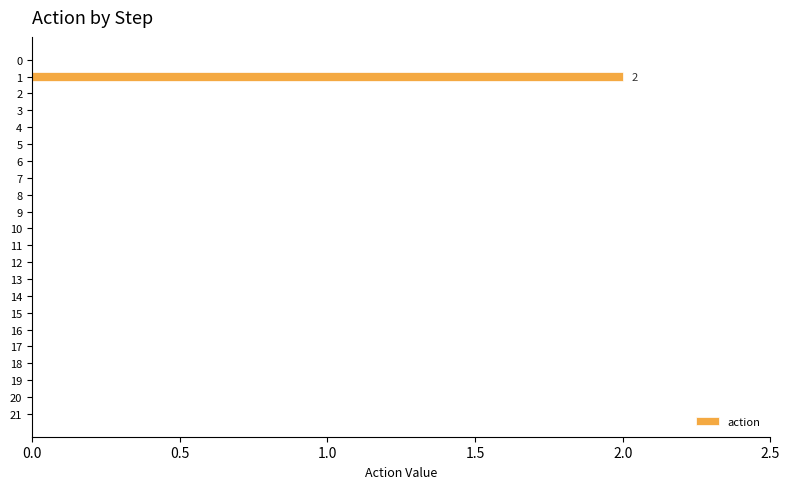

True or false: the data shows 0 at 4.

True